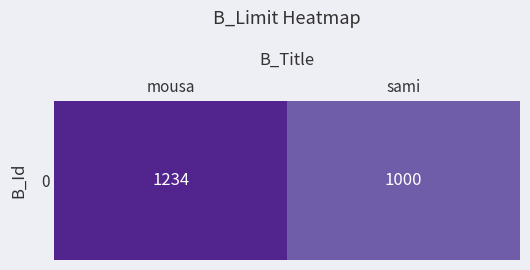

Reading left to right, extract all data points from this chart.

1234	1000